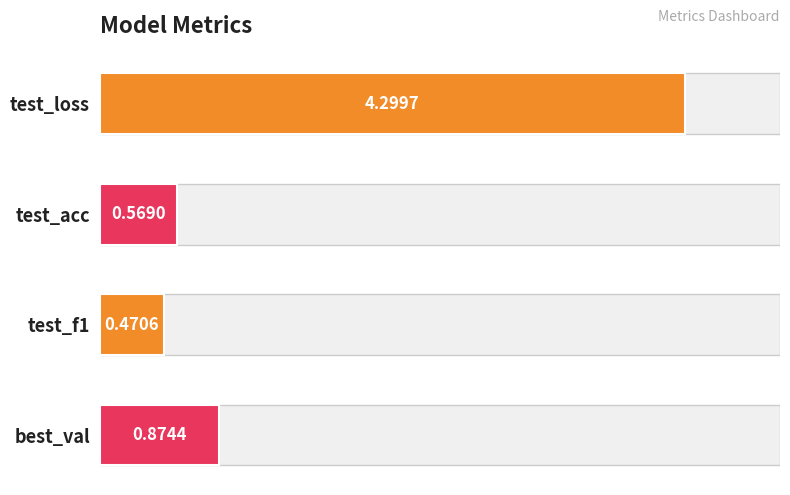

Does the chart contain any negative values?

No